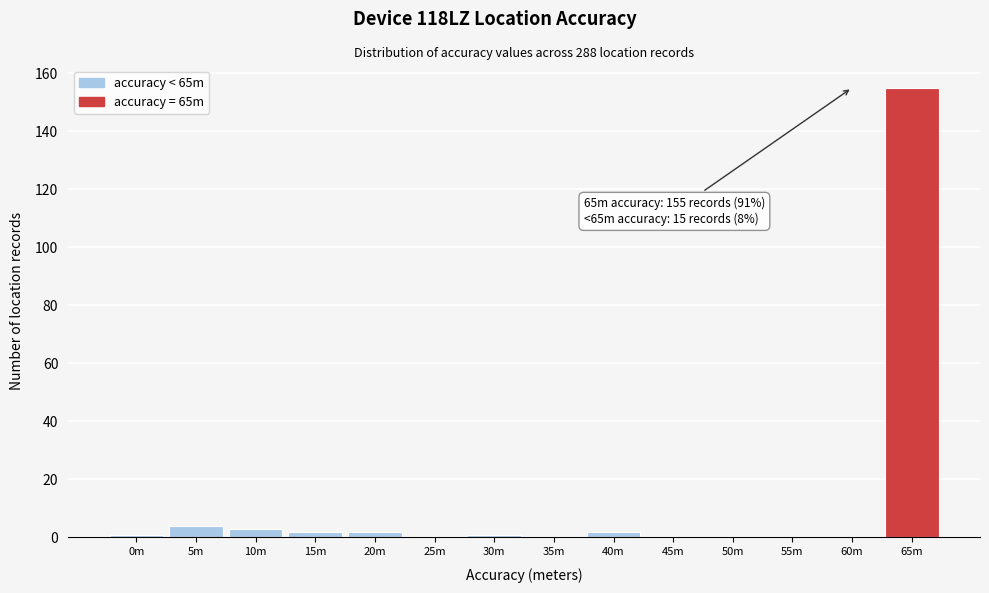

Reading left to right, list all the values displayed in this chart.

0m=1	5m=4	10m=3	15m=2	20m=2	25m=0	30m=1	35m=0	40m=2	45m=0	50m=0	55m=0	60m=0	65m=155